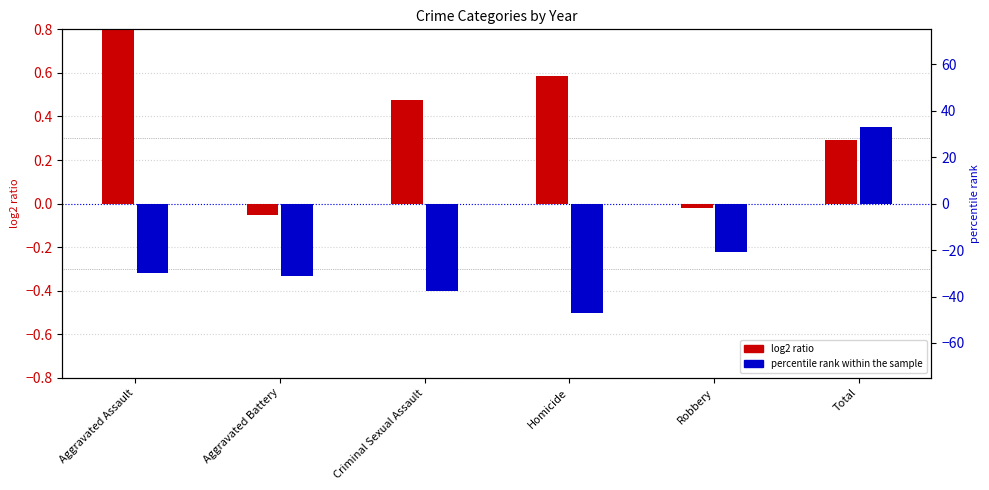

Where is log2 ratio nearest to the value 0?

Robbery